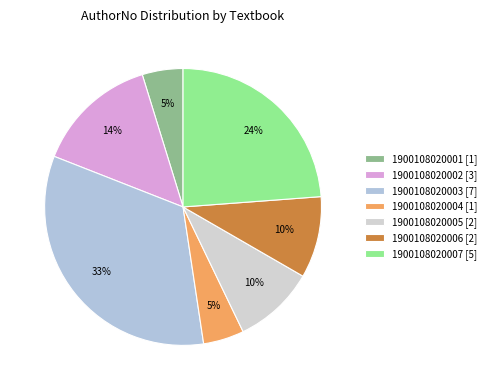

How many segments does this pie chart have?

7